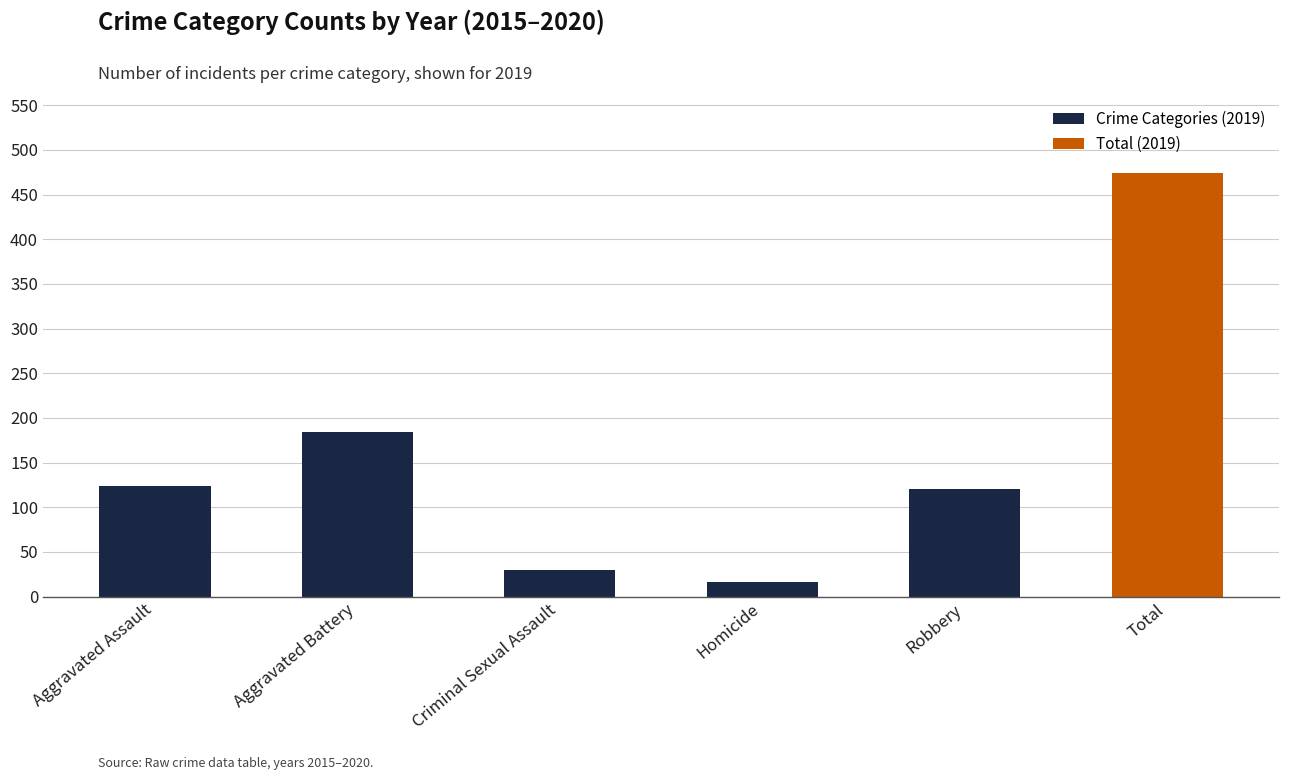

What is the value of the 6th bar from the left?

474